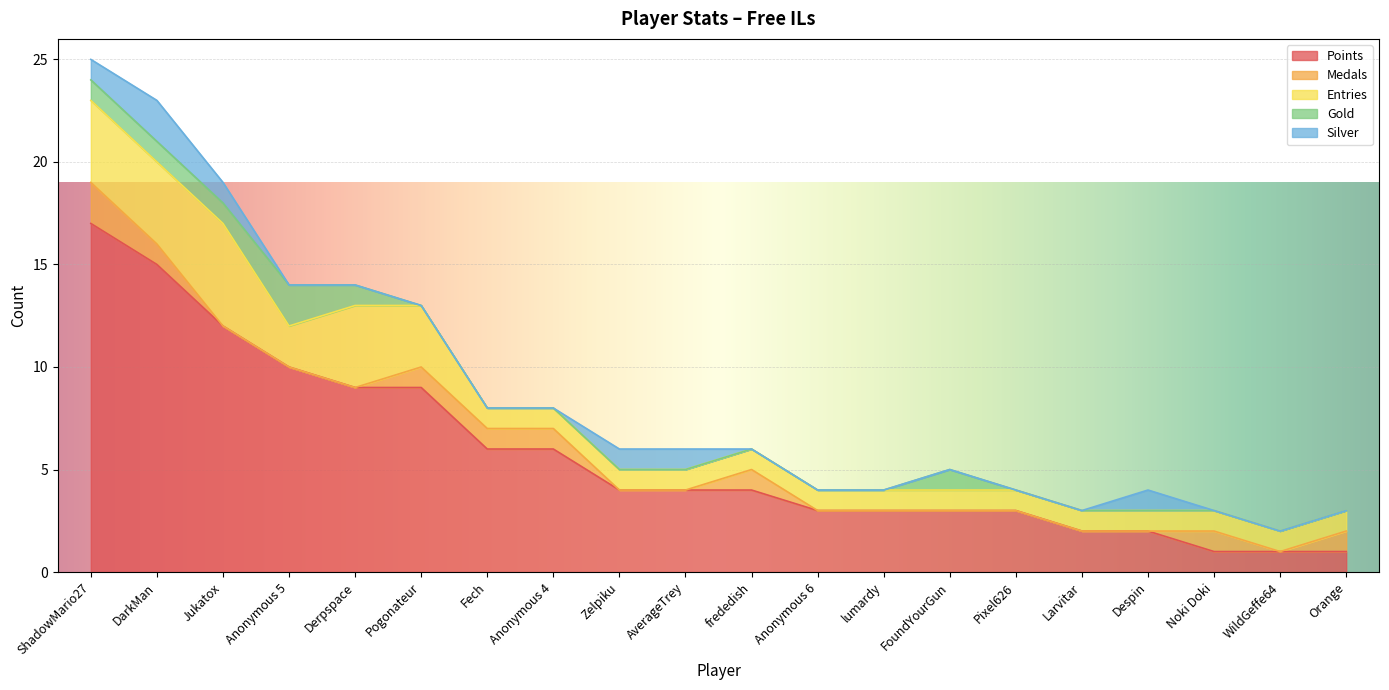

List the labels in order of Gold value, largest first.

Anonymous 5, ShadowMario27, DarkMan, Jukatox, Derpspace, FoundYourGun, Pogonateur, Fech, Anonymous 4, Zelpiku, AverageTrey, frededish, Anonymous 6, lumardy, Pixel626, Larvitar, Despin, Noki Doki, WildGeffe64, Orange